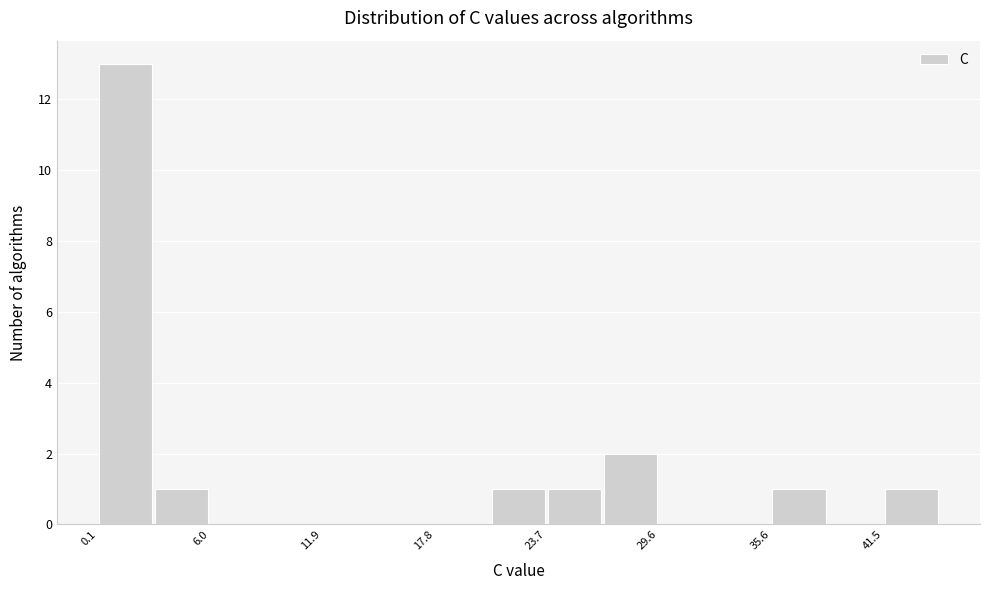

Around what value on the x-axis is the tallest bar? Give the approximate position of its centre, as read against the axis.

2